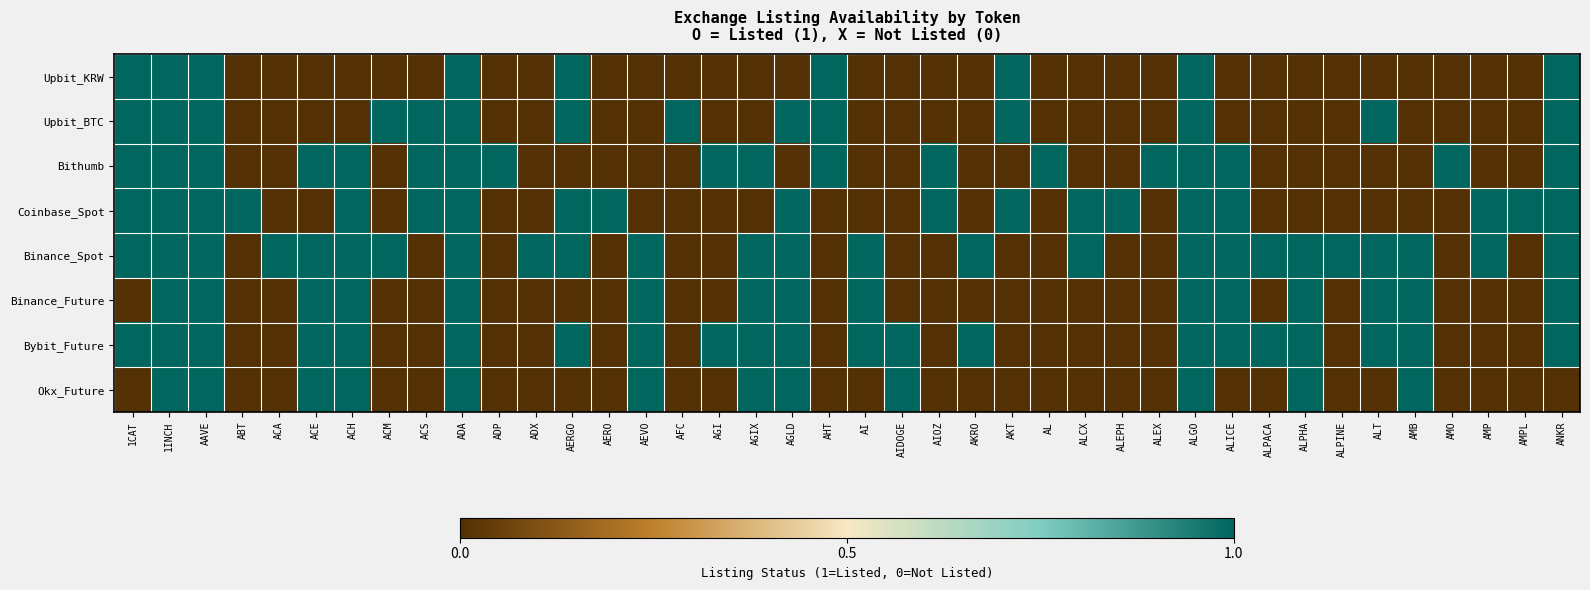

At how many categories does at least one series exceed 0?

40